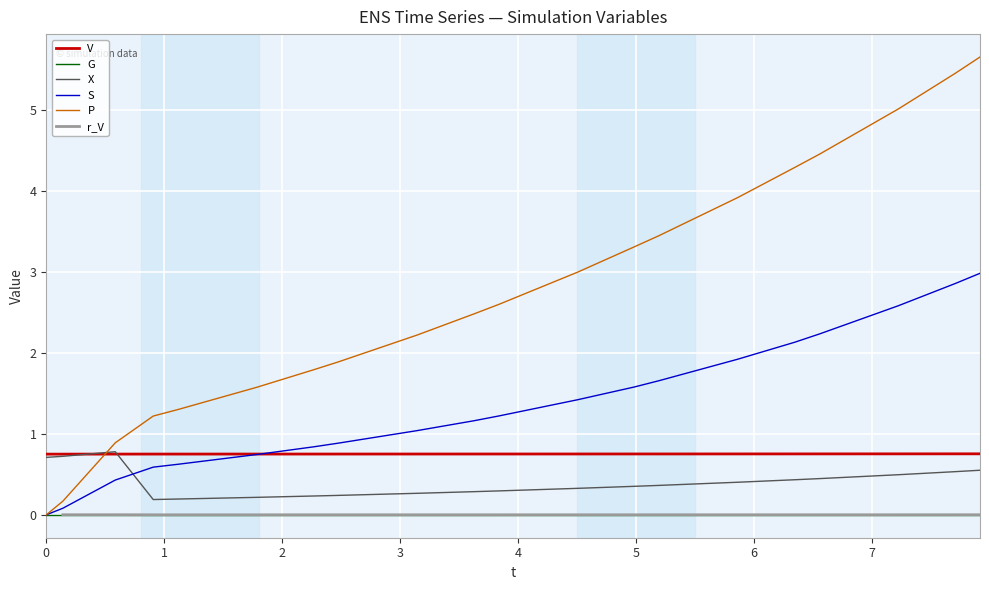

How many intersections are there between P and X?

1